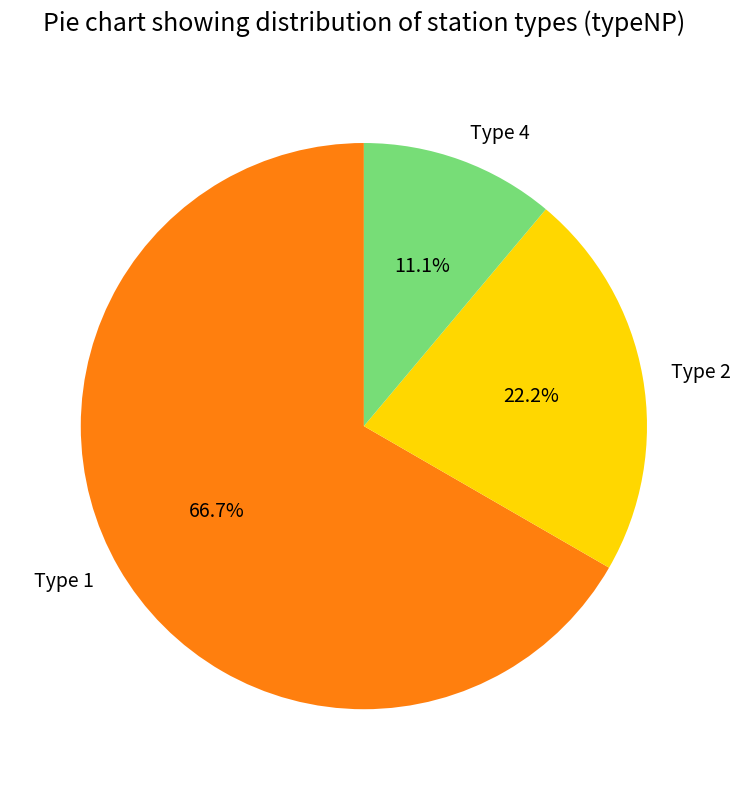

Rank the categories by value from lowest to highest.

Type 4, Type 2, Type 1